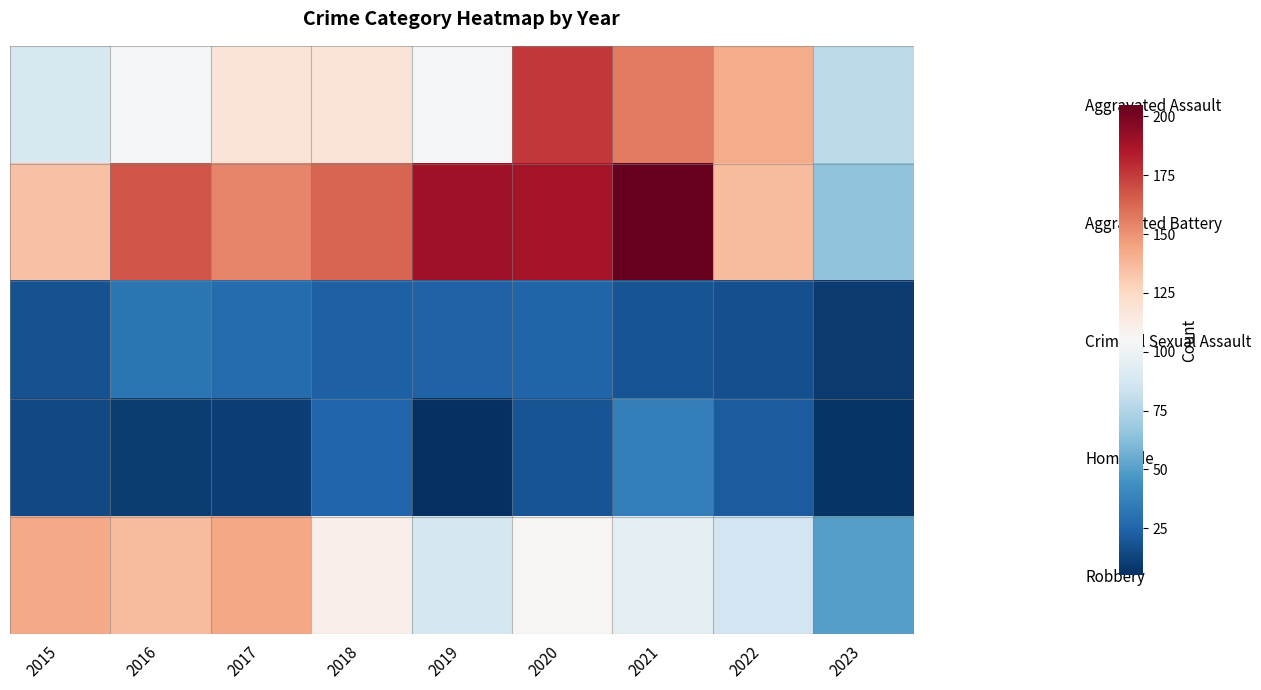

Reading right to left, extract all data points from this chart.

Aggravated Assault: 2023=79	2022=142	2021=157	2020=176	2019=103	2018=118	2017=118	2016=103	2015=89
Aggravated Battery: 2023=65	2022=137	2021=205	2020=188	2019=190	2018=163	2017=154	2016=168	2015=134
Criminal Sexual Assault: 2023=9	2022=17	2021=19	2020=25	2019=24	2018=23	2017=28	2016=32	2015=18
Homicide: 2023=7	2022=22	2021=37	2020=19	2019=5	2018=26	2017=11	2016=10	2015=15
Robbery: 2023=50	2022=86	2021=95	2020=107	2019=88	2018=110	2017=144	2016=137	2015=143